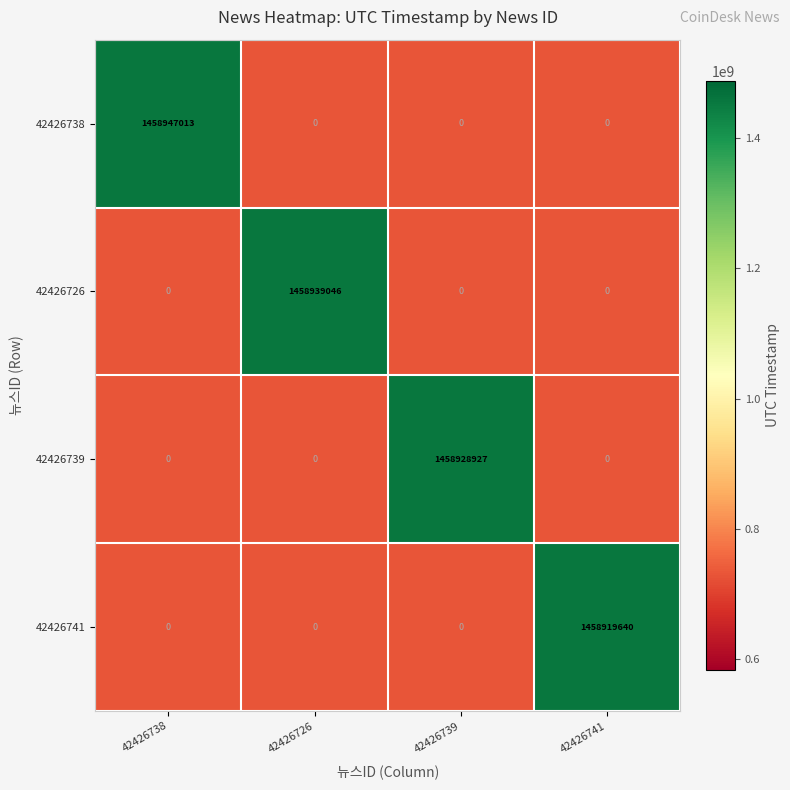

How many categories are shown in the chart?

4